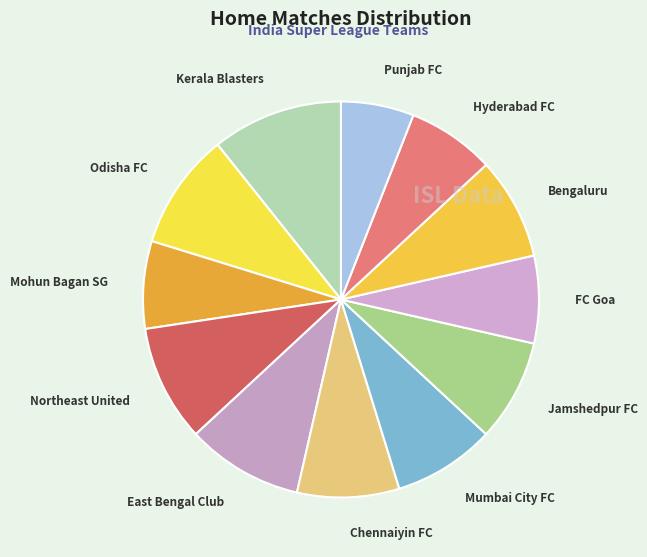

Does Odisha FC account for over 50% of the chart?

No